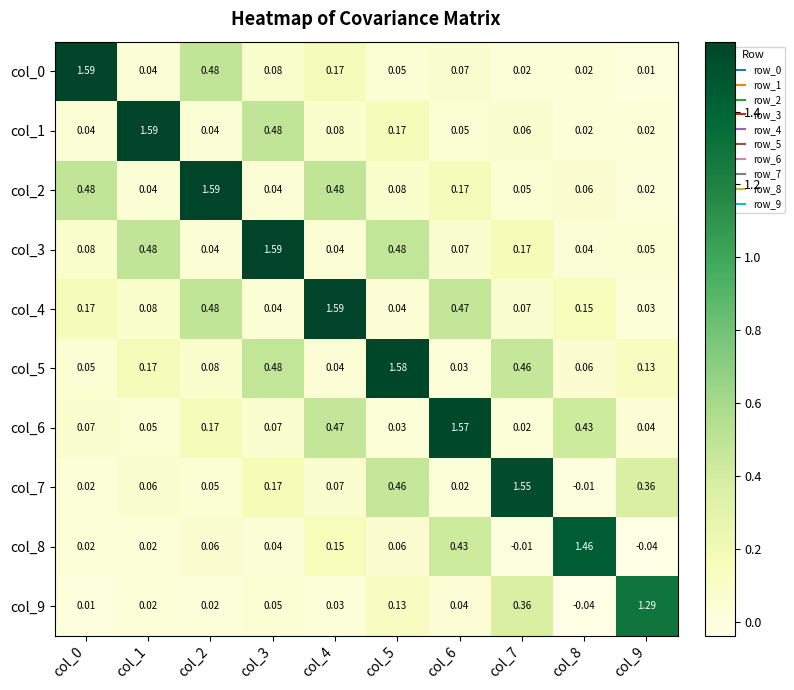

Is the value of col_8 at col_2 greater than the value of col_7 at col_6?

Yes